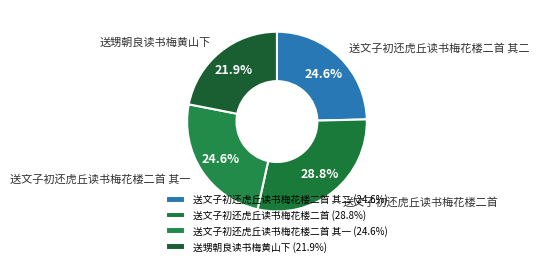

How many segments does this pie chart have?

4